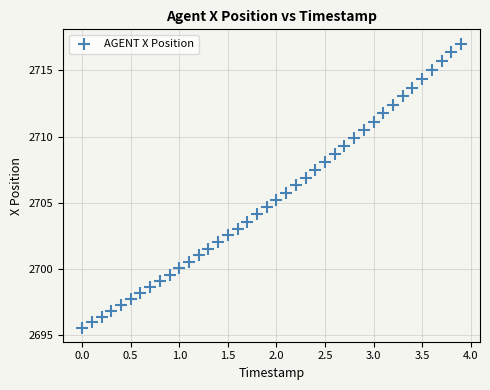

What is the range of Y values (max minus min)?

21.4